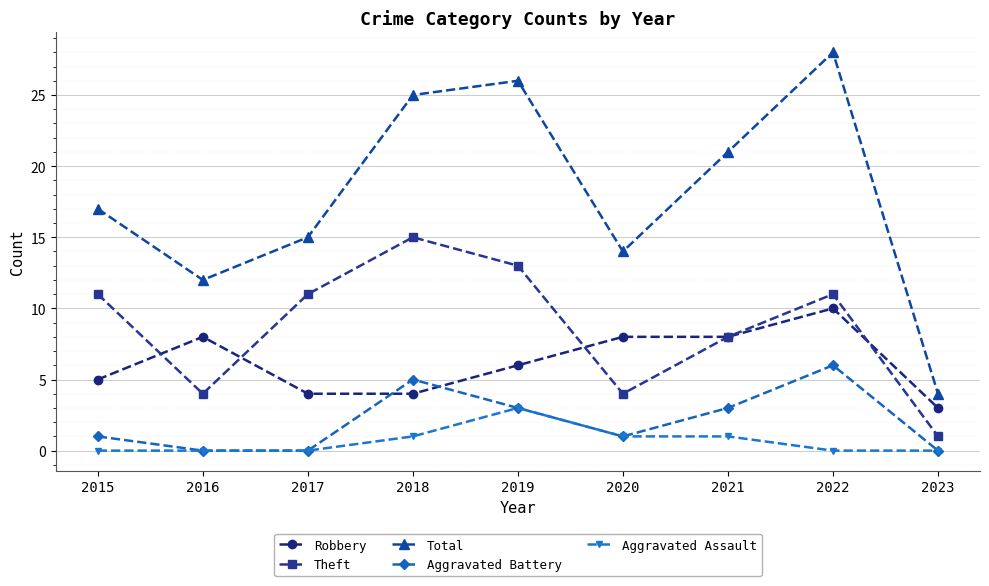

Is it true that Total equals 17 at 2015?

True